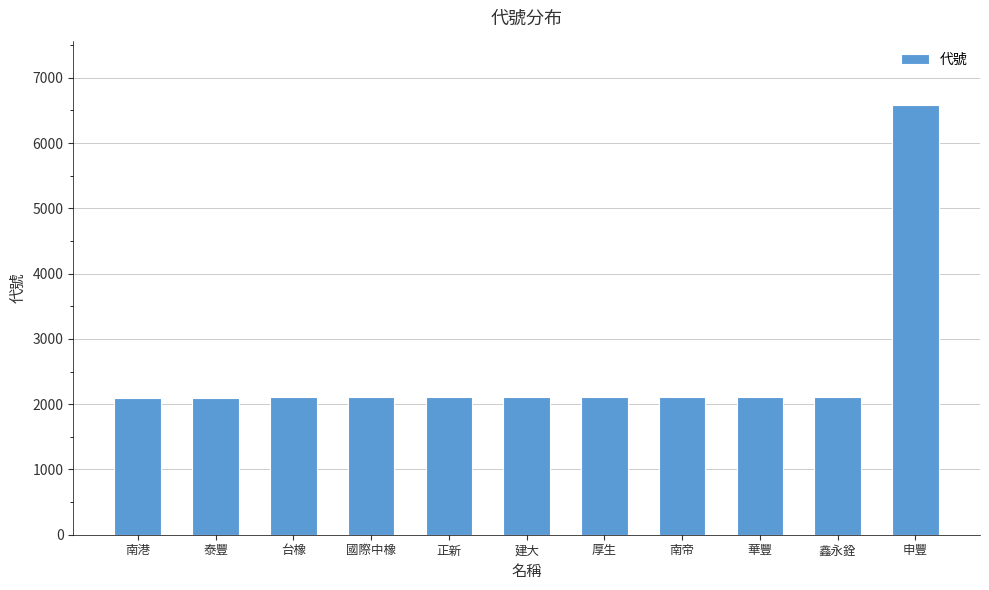

Are the bars horizontal?

No